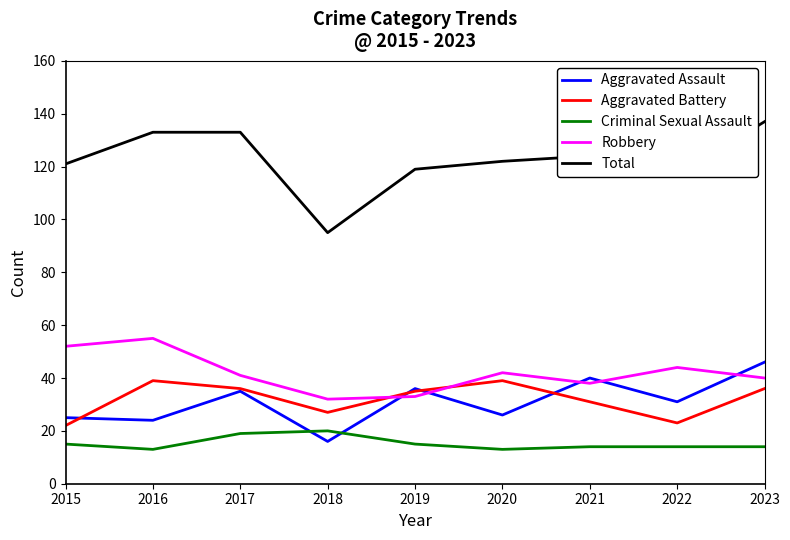

Which series has the widest spread of values?

Total